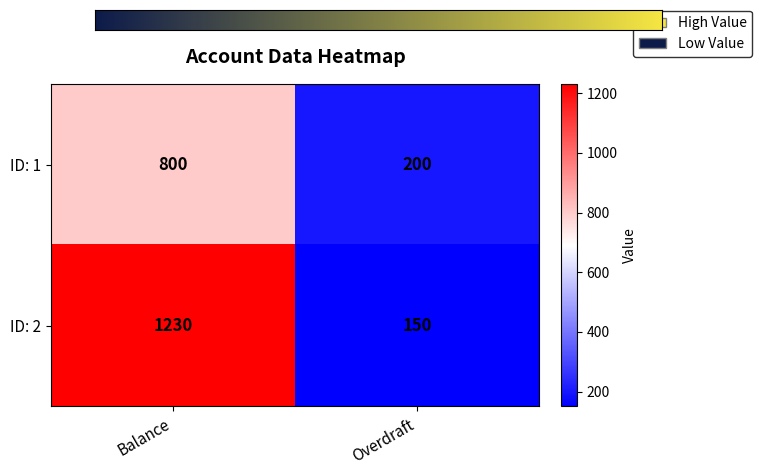

What is the greatest value displayed?

1230